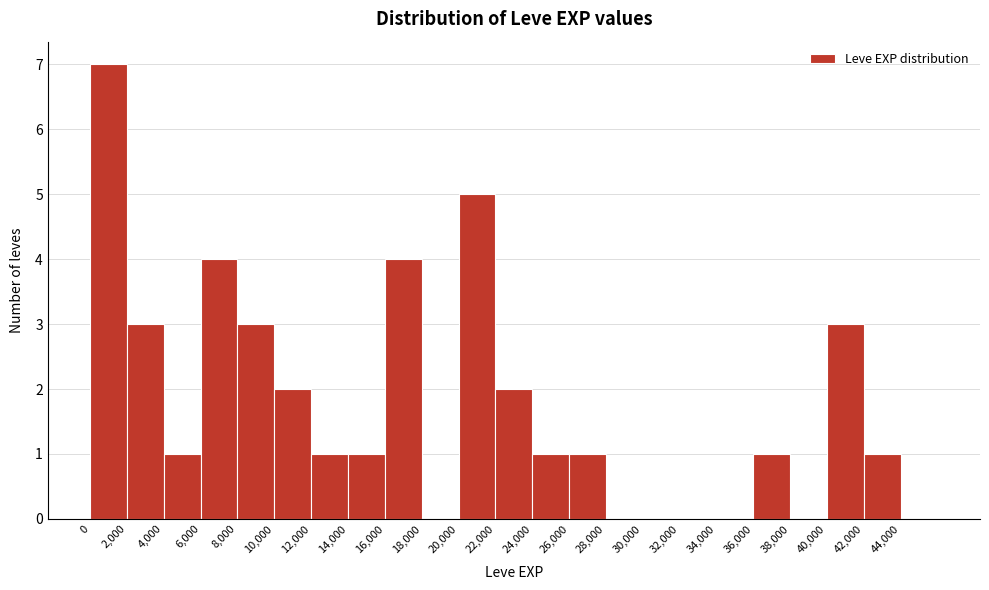

Reading left to right, list every bar in this chart as the range it spans on the x-axis followed by its height. The values are not printed on the chart, so give them approximately, as read against the axis.

0 to 2000: 7
2000 to 4000: 3
4000 to 6000: 1
6000 to 8000: 4
8000 to 10000: 3
10000 to 12000: 2
12000 to 14000: 1
14000 to 16000: 1
16000 to 18000: 4
18000 to 20000: 0
20000 to 22000: 5
22000 to 24000: 2
24000 to 26000: 1
26000 to 28000: 1
28000 to 30000: 0
30000 to 32000: 0
32000 to 34000: 0
34000 to 36000: 0
36000 to 38000: 1
38000 to 40000: 0
40000 to 42000: 3
42000 to 44000: 1
44000 to 46000: 0